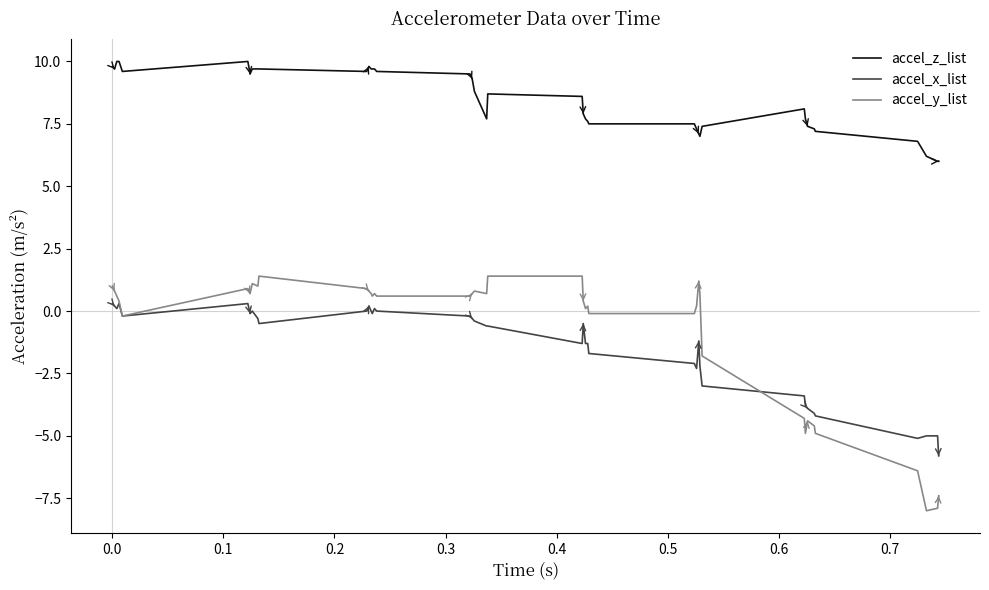

Which series has the largest range (max minus min)?

accel_y_list